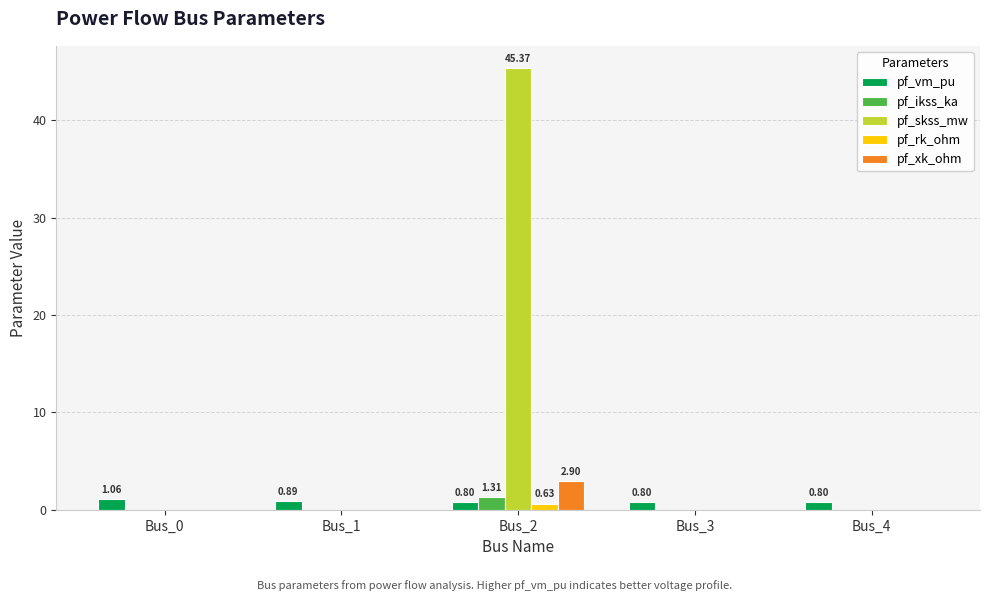

Between Bus_2 and Bus_3, which series saw the biggest shift?

pf_skss_mw